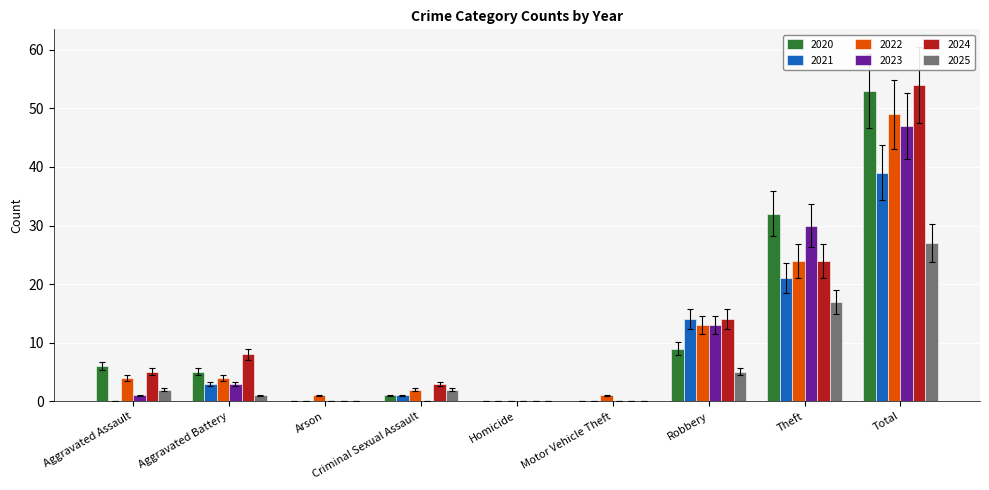

What is the average value of the 2020 series?

12